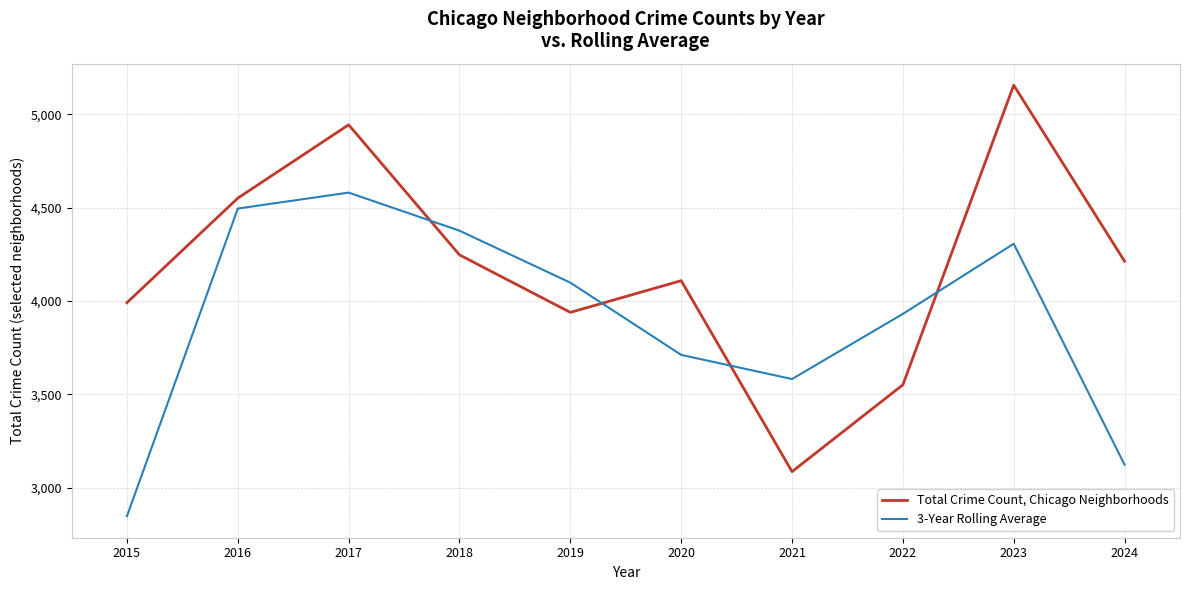

True or false: 3-Year Rolling Average has a value of 1936.5 at 2022.

False